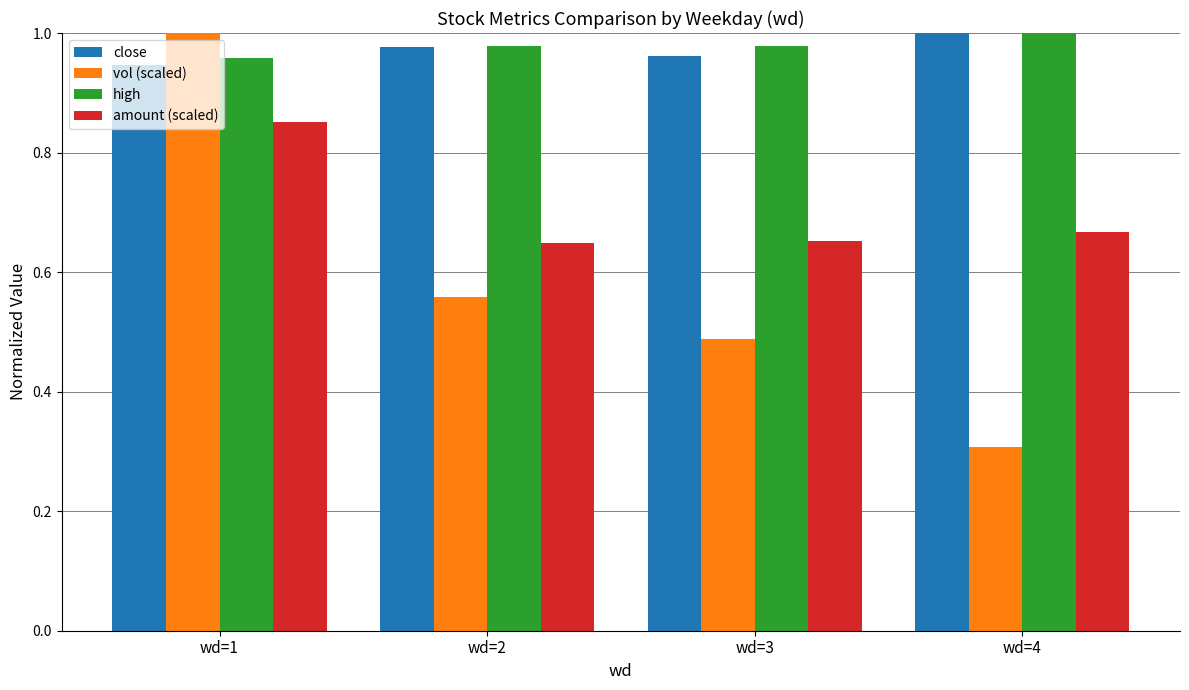

What is the difference between the second highest and minimum values in the vol (scaled) series?

0.3